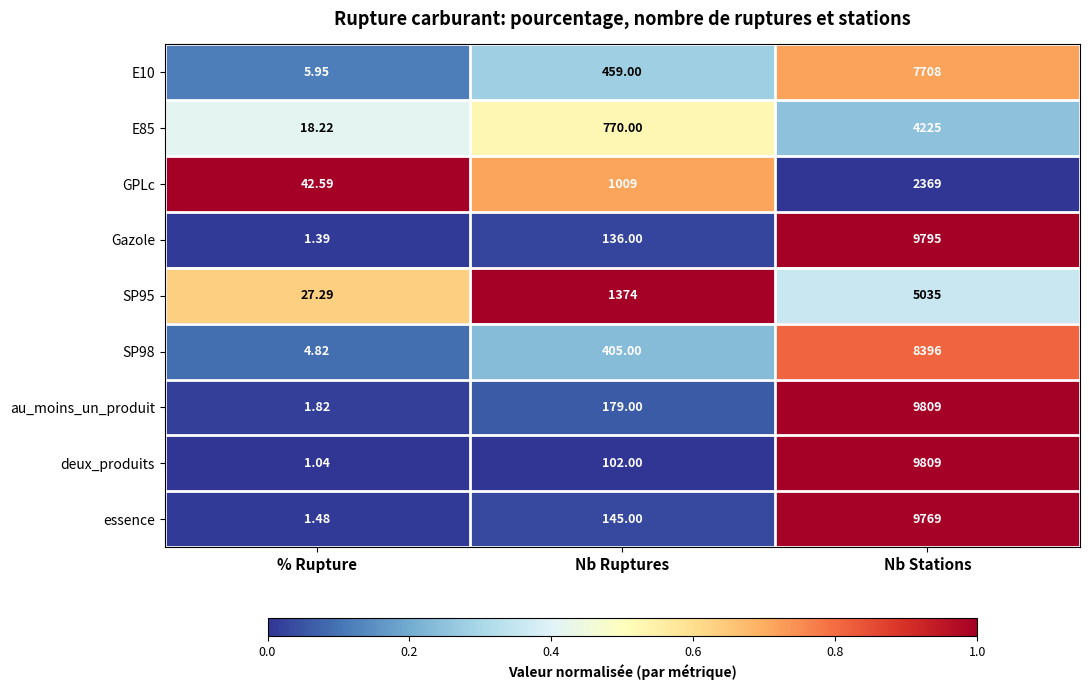

Which category has the highest value in the deux_produits series?

Nb Stations